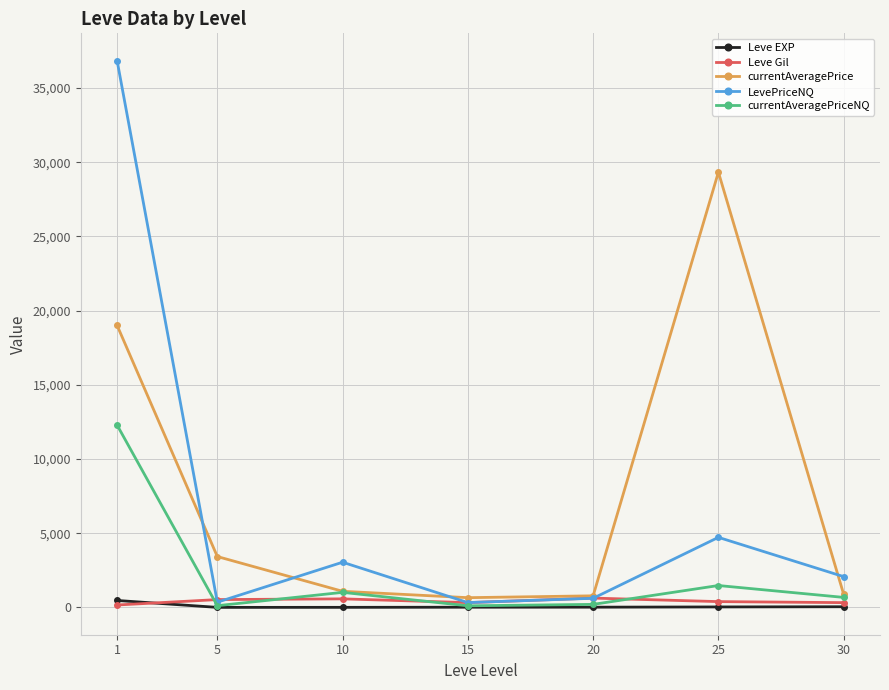

How many intersections are there between currentAveragePriceNQ and Leve Gil?

4